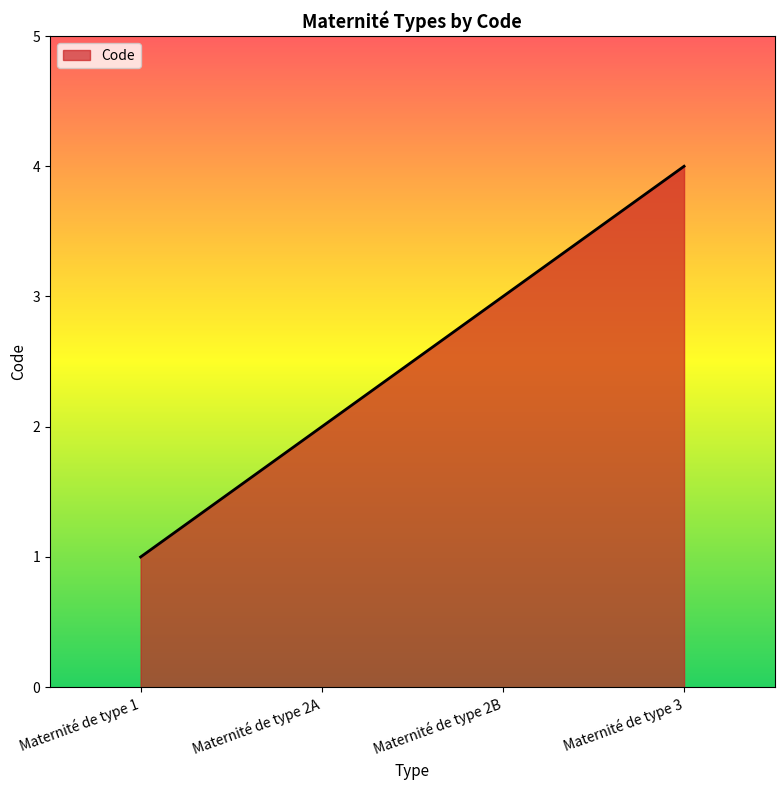

The chart shows a value of 2 at Maternité de type 2A. True or false?

True